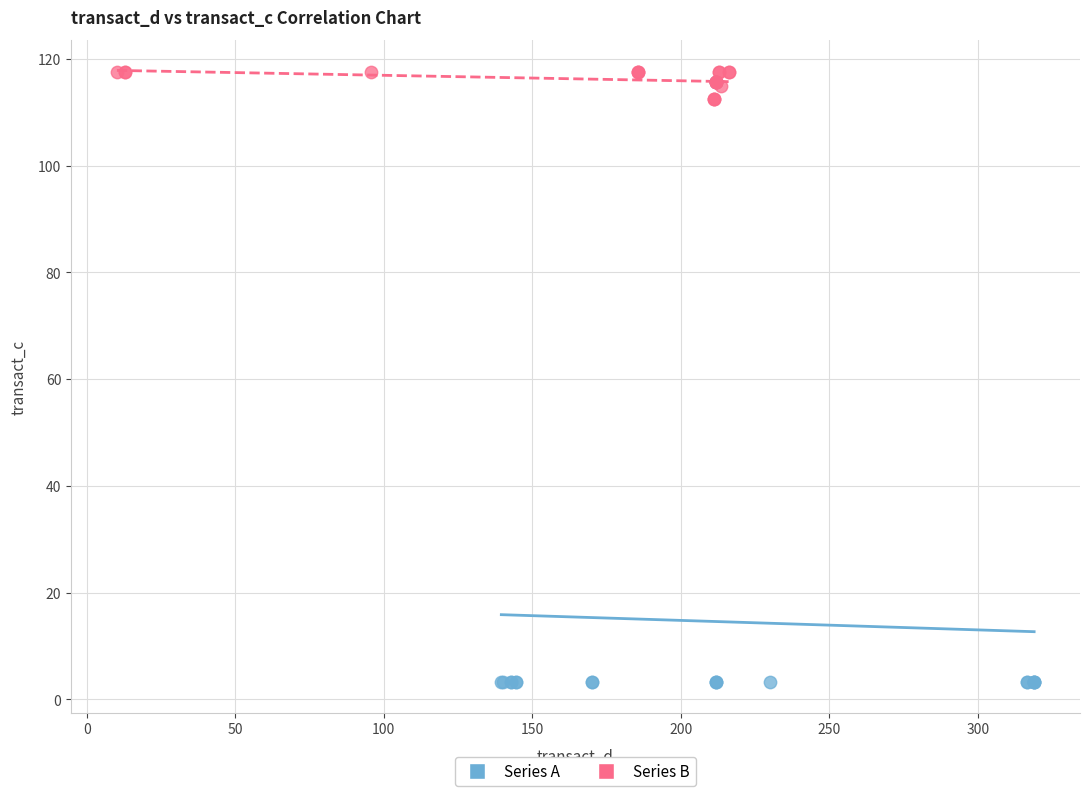

Which series has the largest Y range (max minus min)?

Series A